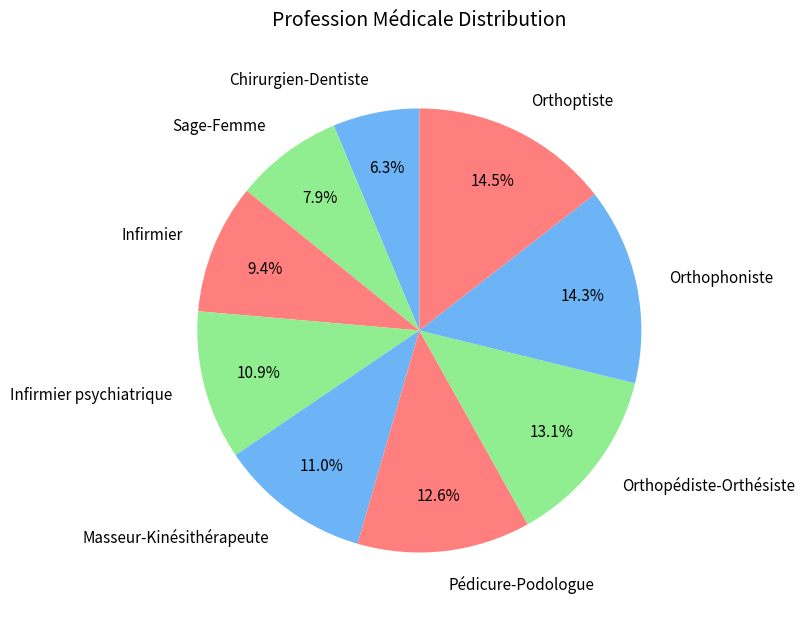

What percentage is NOT represented by Orthophoniste?

85.7%